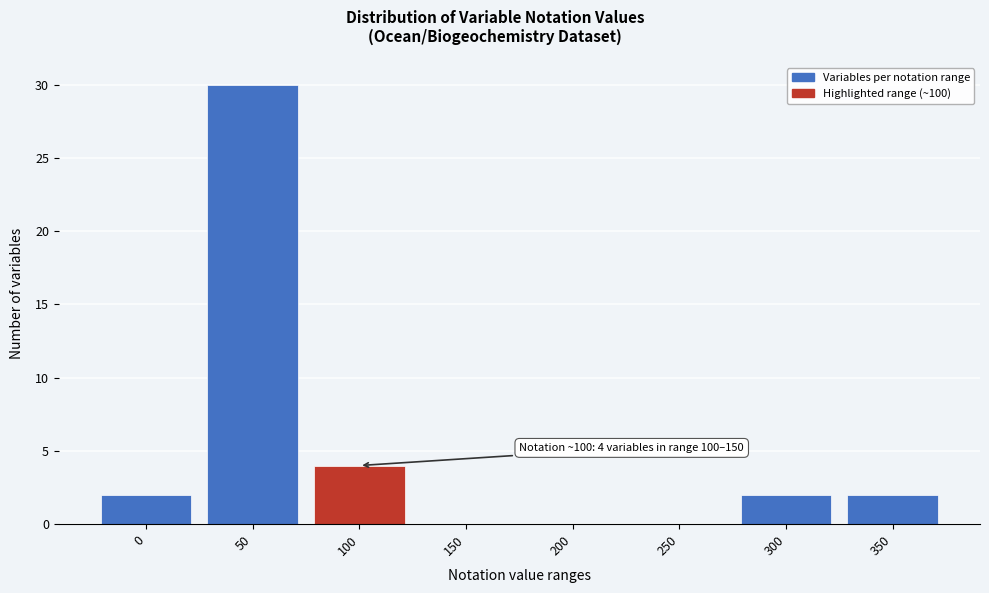

Reading left to right, transcribe all the data shown in this chart.

0=2	50=30	100=4	150=0	200=0	250=0	300=2	350=2